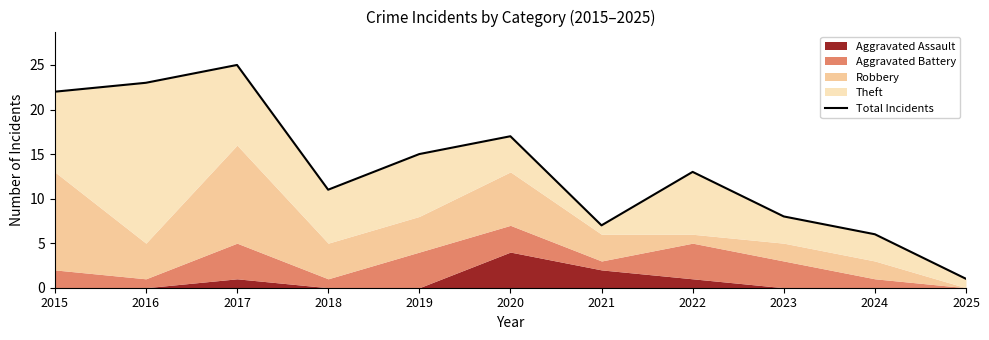

List the labels in order of value, largest first.

2017, 2016, 2015, 2020, 2019, 2022, 2018, 2023, 2021, 2024, 2025